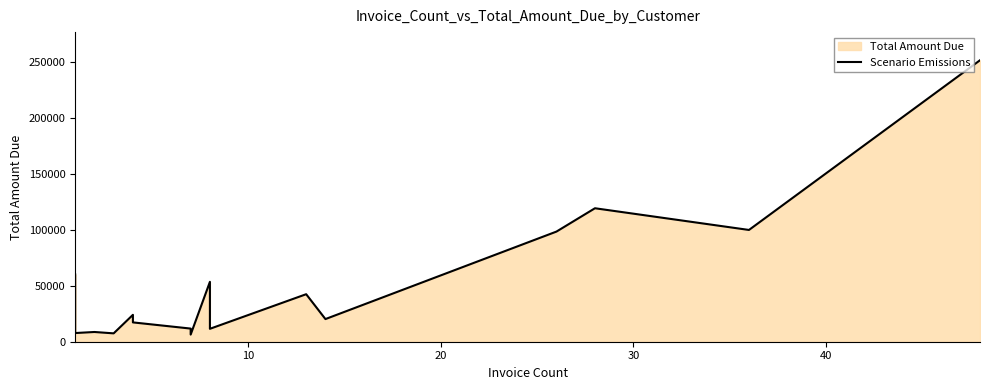

How many distinct data groups are displayed?

1